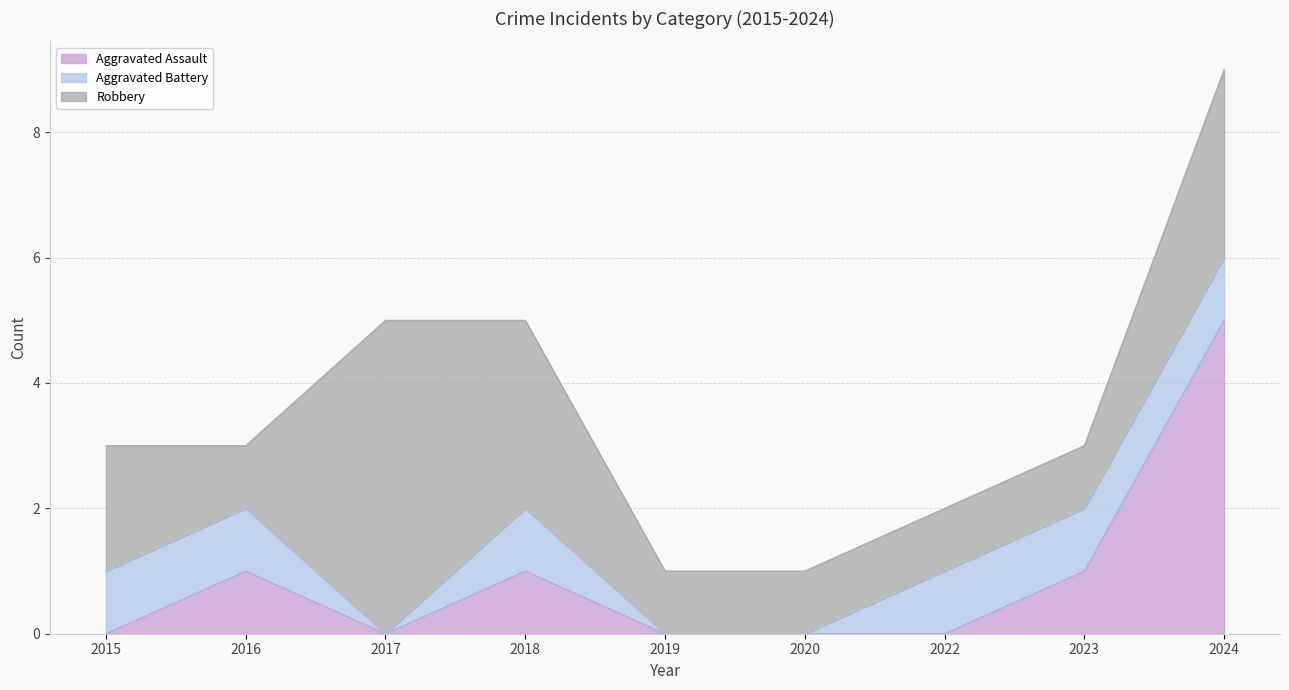

List the series in order of their overall mean, lowest first.

Aggravated Battery, Aggravated Assault, Robbery